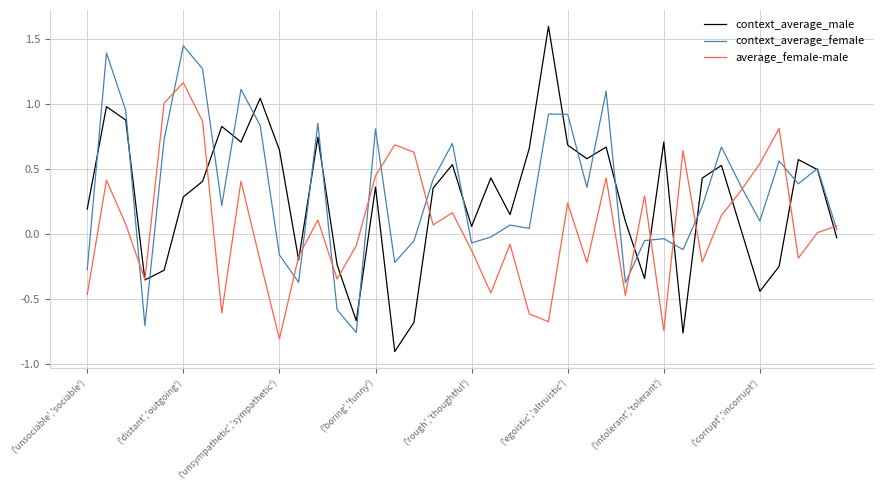

Which series has the widest spread of values?

context_average_male